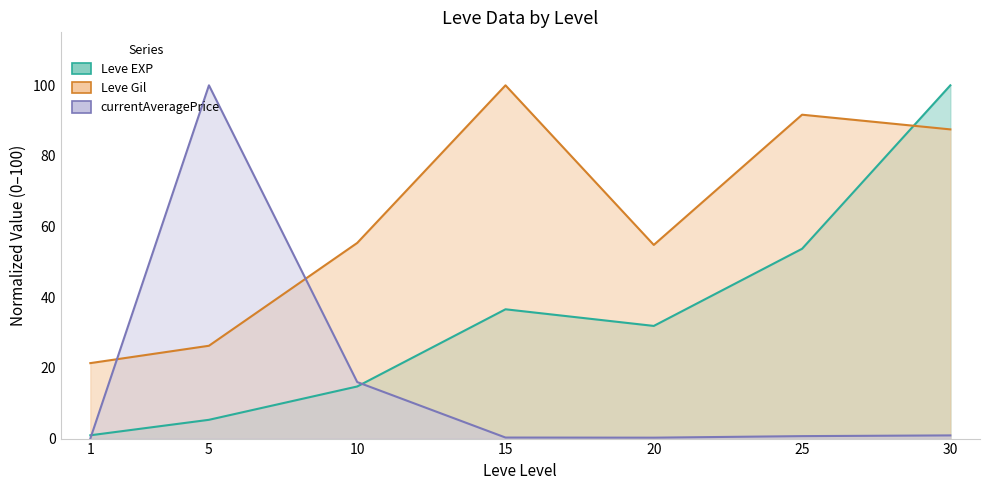

What is the value of the currentAveragePrice point at the 5th from the left?

0.3